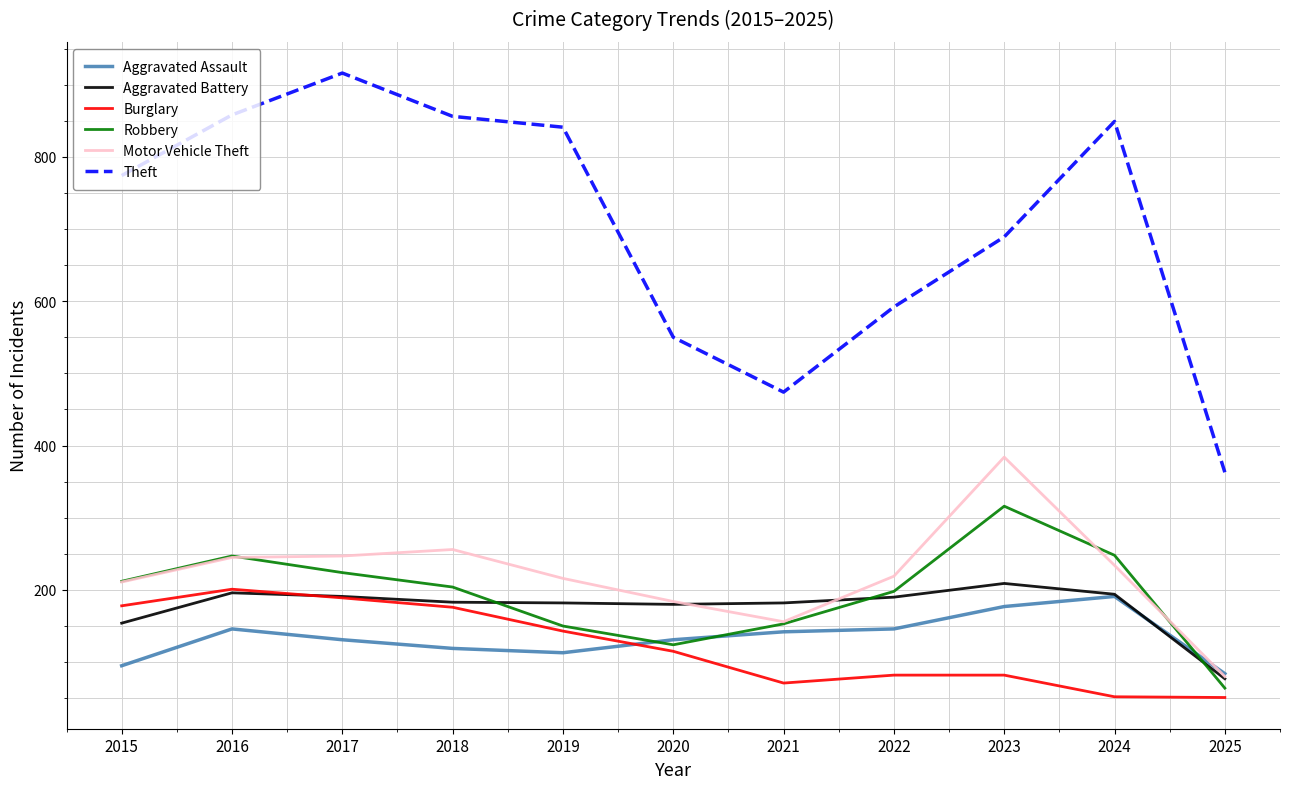

True or false: Robbery and Theft cross at least once.

False